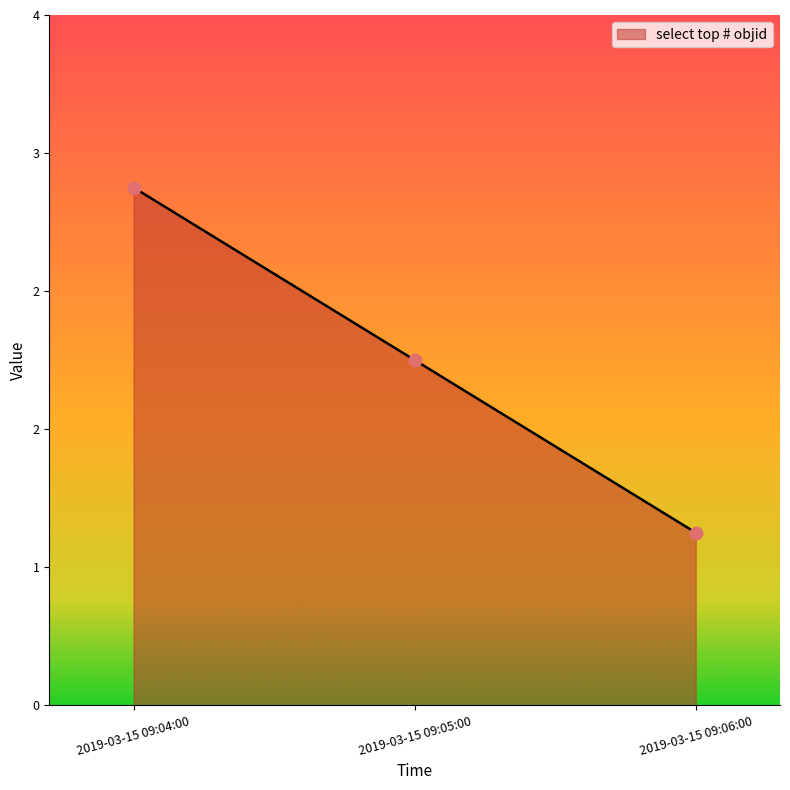

Approximately how many times larger is the value at 2019-03-15 09:05:00 compared to 2019-03-15 09:06:00?

2.0